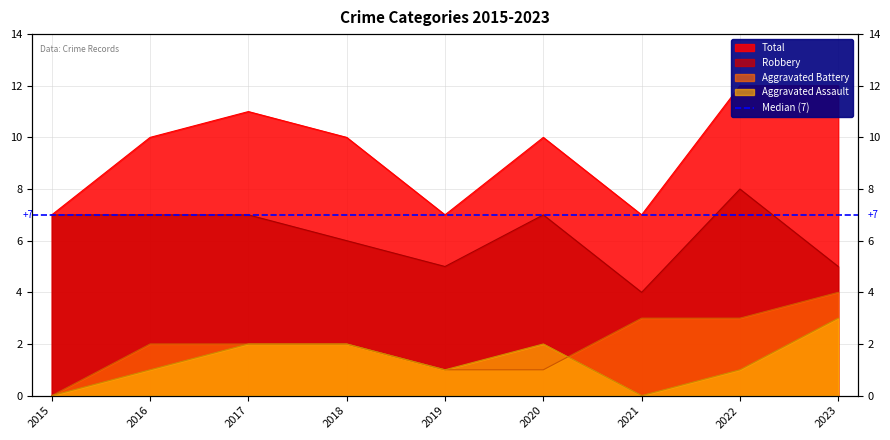

How many interior local peaks does the Aggravated Assault series have?

1